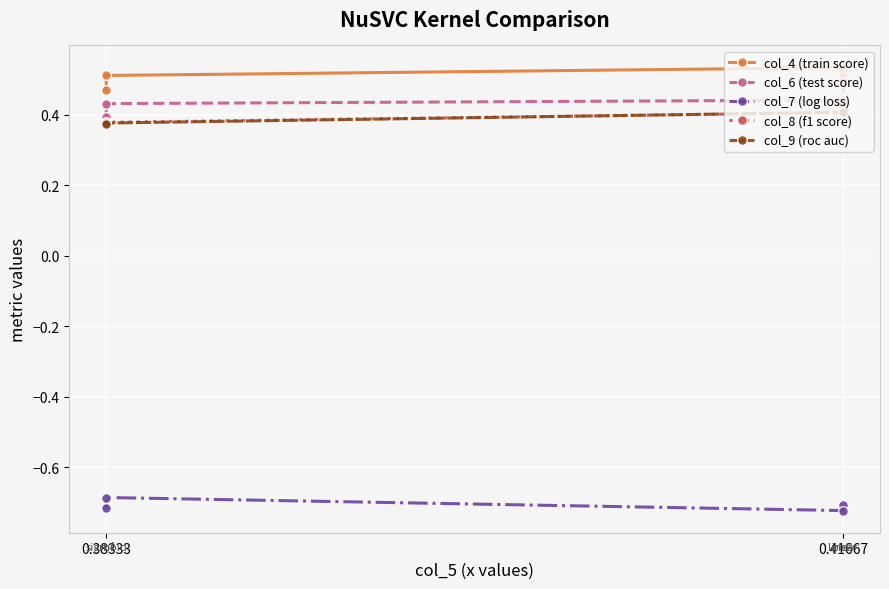

Which label corresponds to the smallest value in the chart?

0.41667